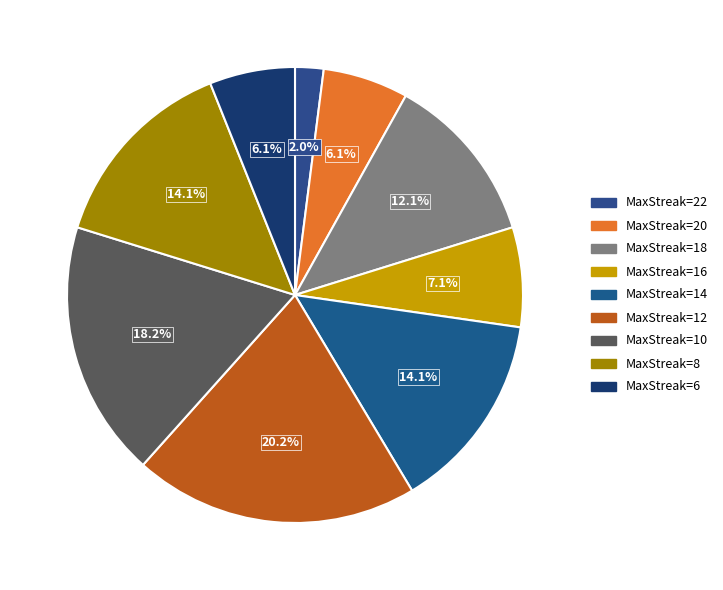

To the nearest percent, what is the difference between the largest and smallest slice percentages?

18%